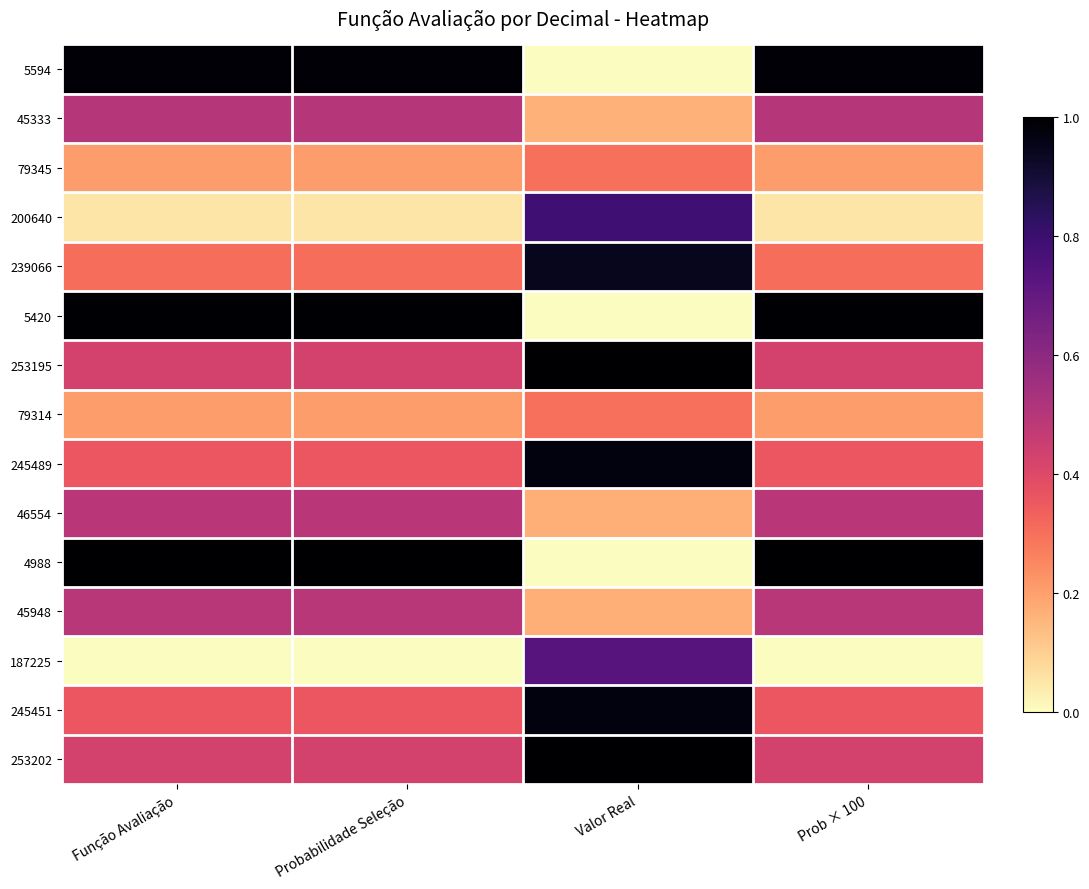

Rank the series by their maximum value, from highest to lowest.

4988, 253202, 253195, 5420, 5594, 245489, 245451, 239066, 200640, 187225, 45333, 45948, 46554, 79345, 79314